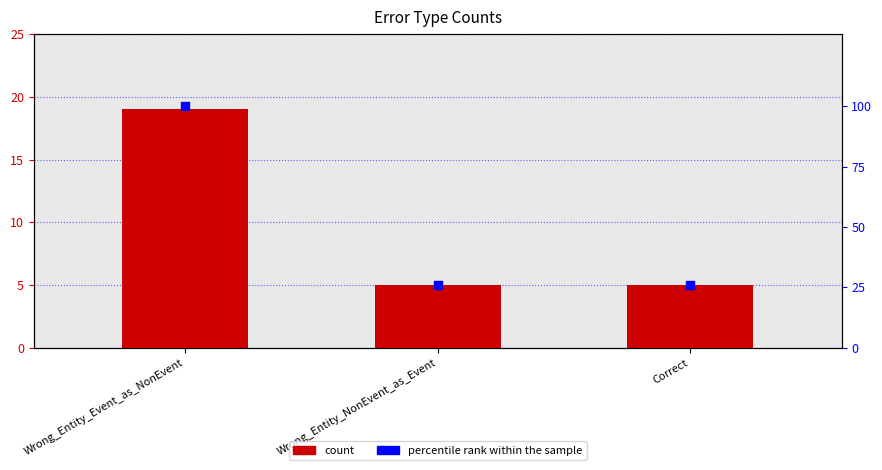

What are all the series names shown in the legend?

count, percentile rank within the sample